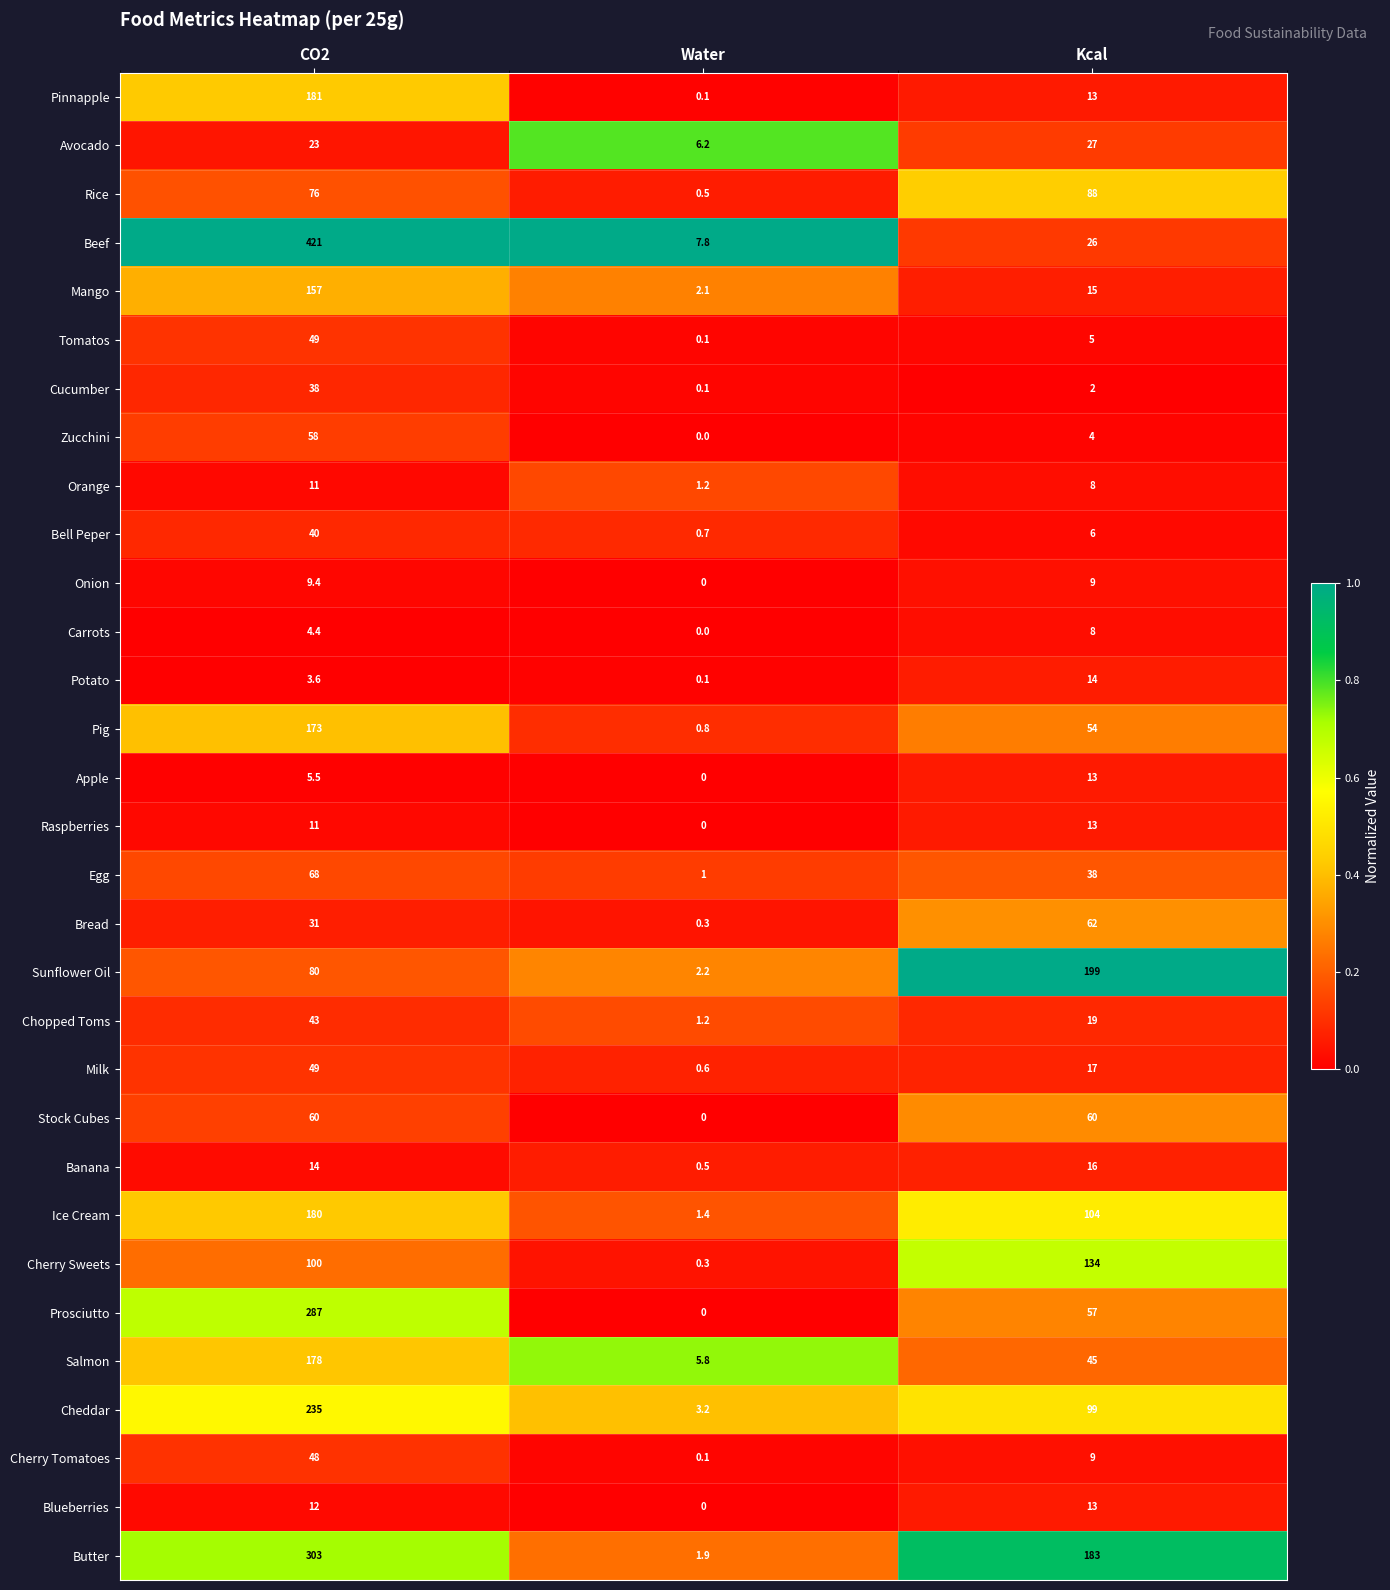

Count the number of categories in the chart.

3